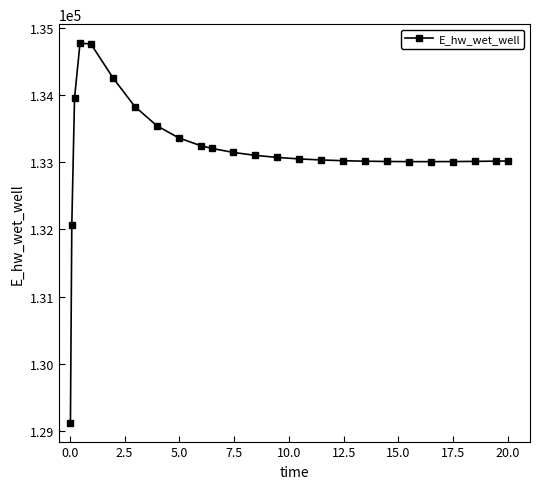

What is the value of the 24th point from the left?

133017.3